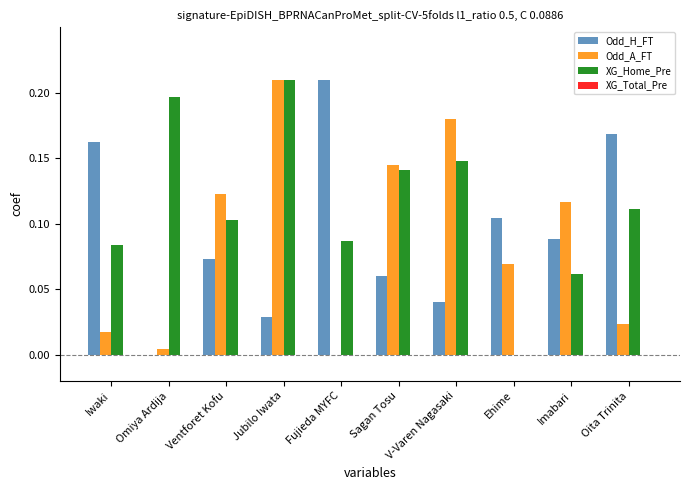

Are the bars grouped side by side (vs. stacked)?

Yes